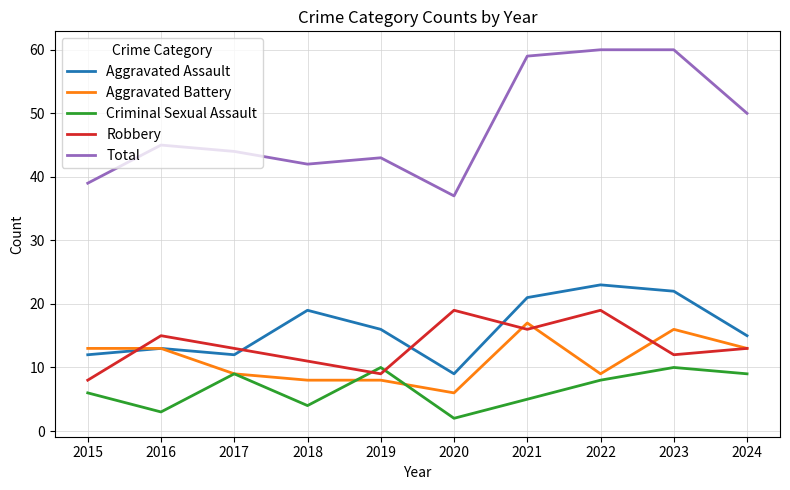

Is it true that Aggravated Assault equals 23 at 2022?

True